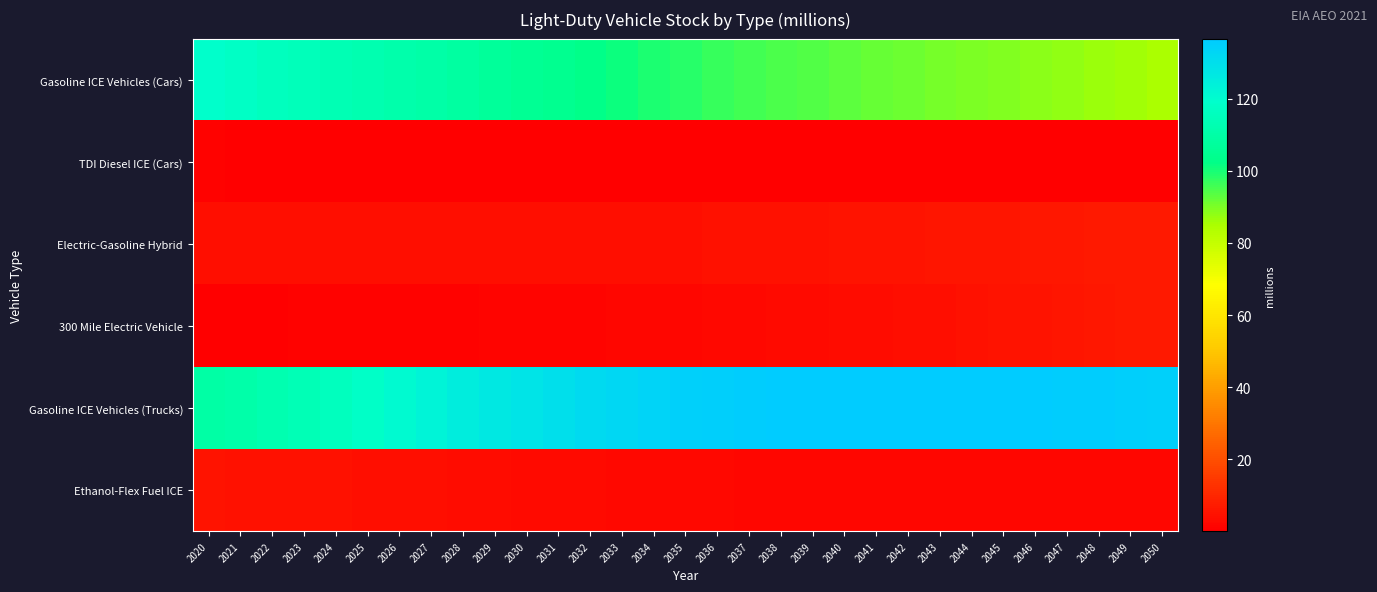

At which category is the sum across all series the highest?

2029